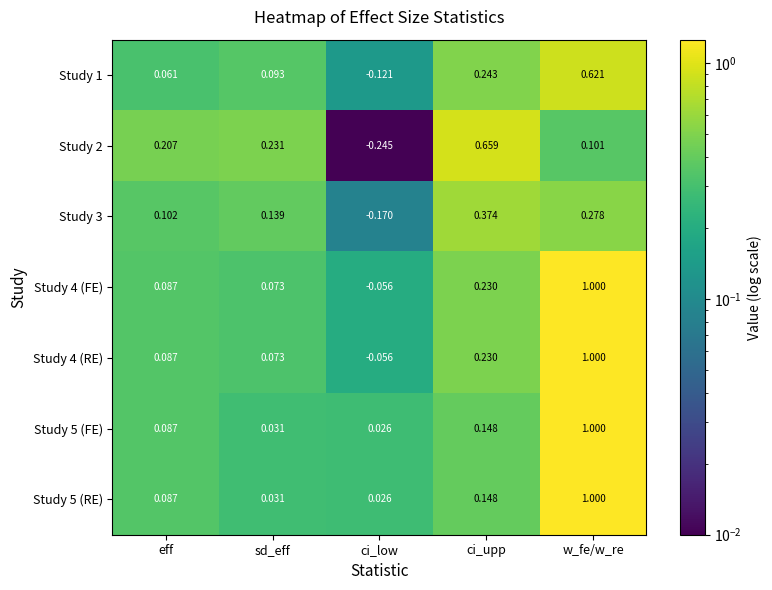

At how many categories does at least one series exceed 0?

5